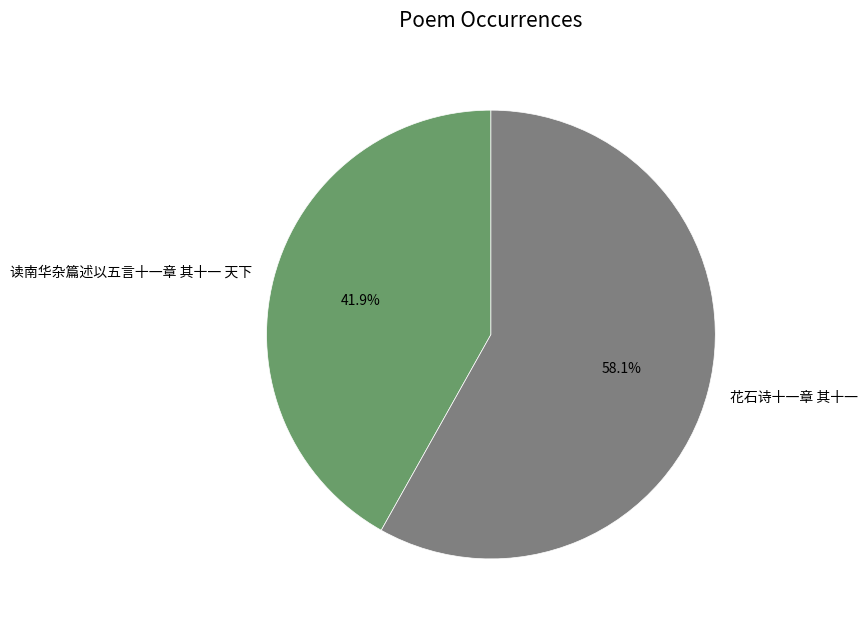

What is the largest slice in the pie chart?

花石诗十一章 其十一